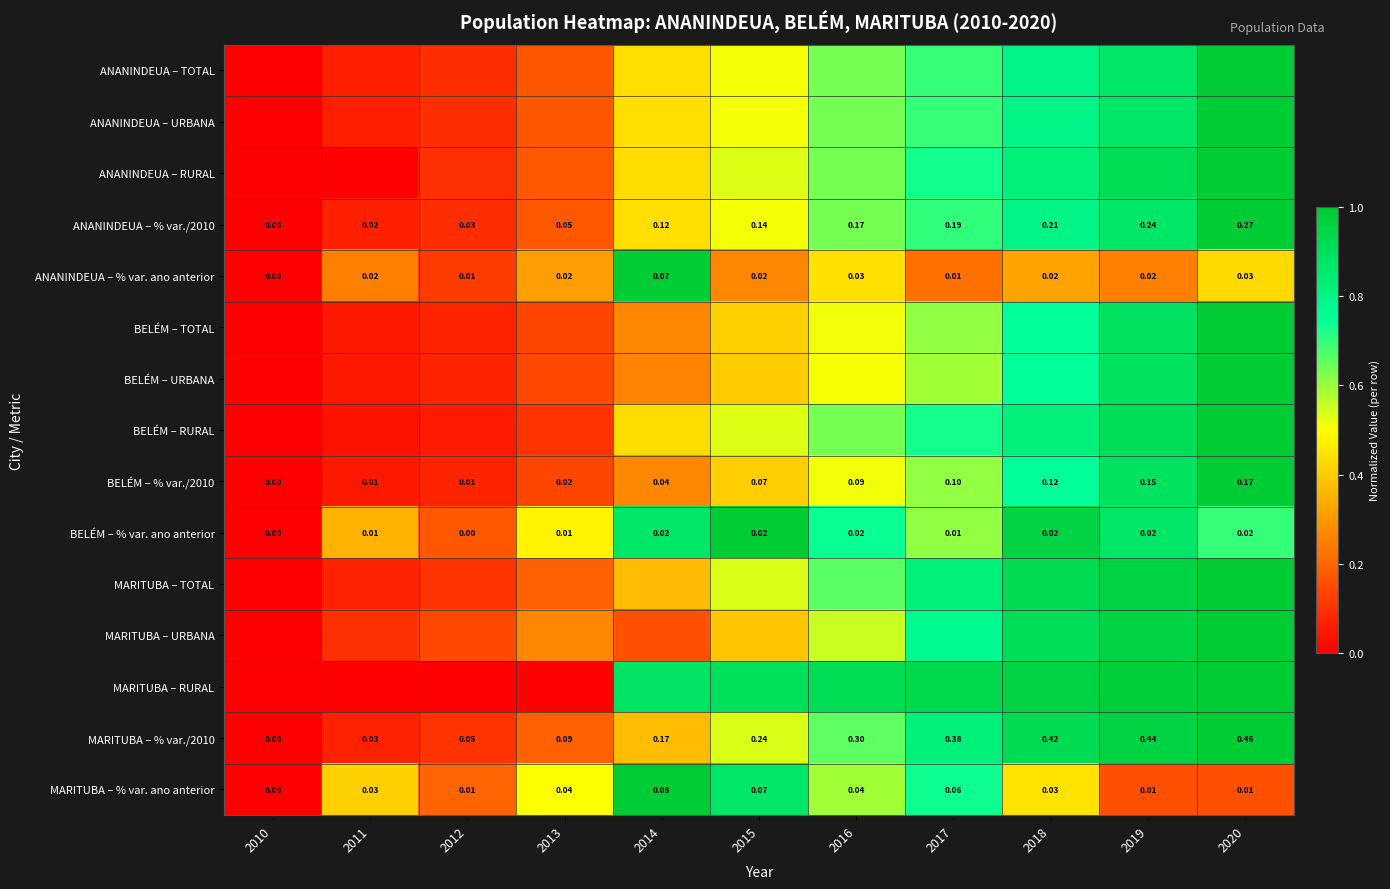

True or false: ANANINDEUA – TOTAL has a value of 0.1 at 2015.

False